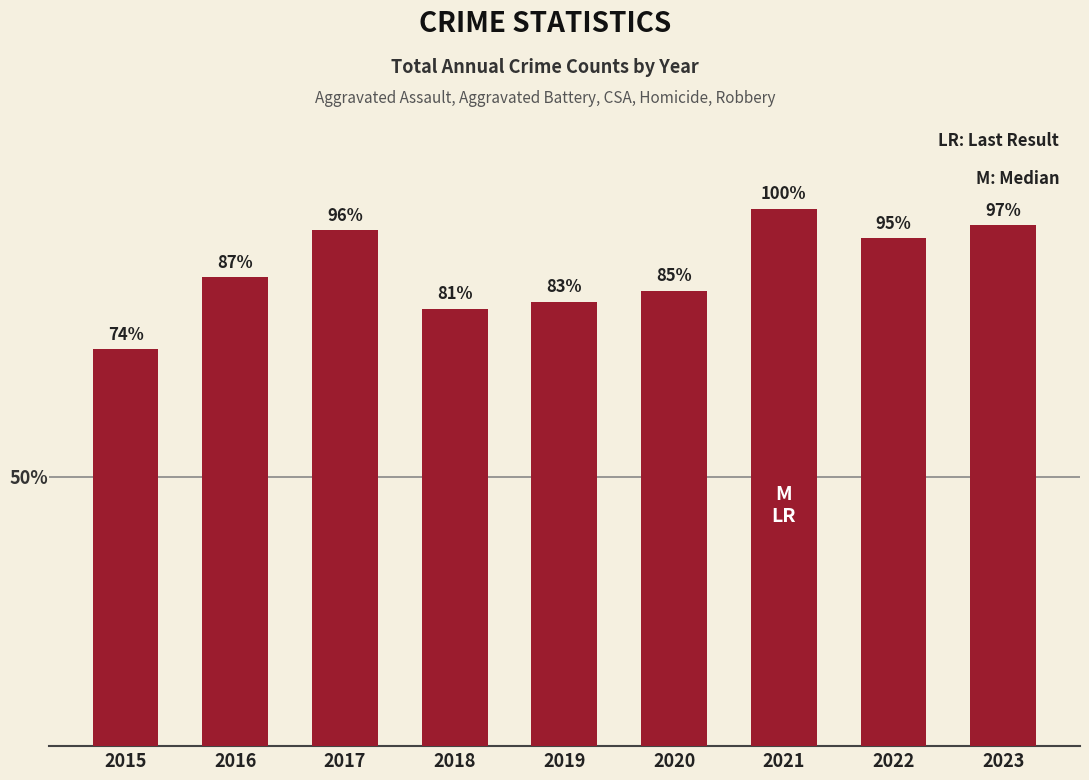

What is the ratio of the value at 2021 to the value at 2016?

1.1